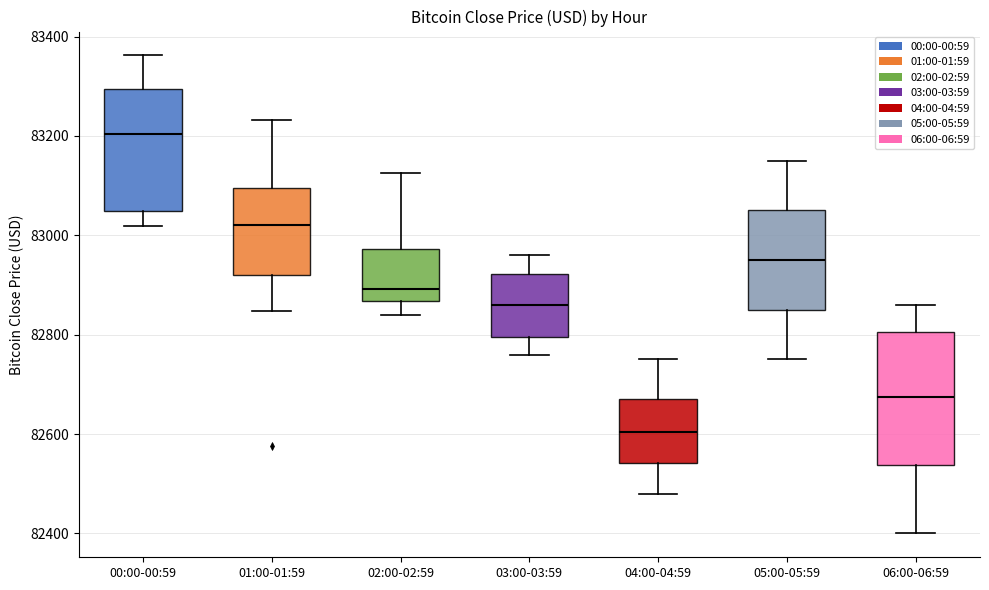

Reading left to right, read every box against the y-axis: the position of its median line, the range the box covers, and the ends of its whiskers. The values are not printed on the chart, so give them approximately, as read against the axis.

00:00-00:59: median 83200, box 83040 to 83300, whiskers 83020 to 83360
01:00-01:59: median 83020, box 82920 to 83100, whiskers 82840 to 83240
02:00-02:59: median 82900, box 82860 to 82980, whiskers 82840 to 83120
03:00-03:59: median 82860, box 82800 to 82920, whiskers 82760 to 82960
04:00-04:59: median 82600, box 82540 to 82680, whiskers 82480 to 82760
05:00-05:59: median 82960, box 82860 to 83060, whiskers 82760 to 83160
06:00-06:59: median 82680, box 82540 to 82800, whiskers 82400 to 82860